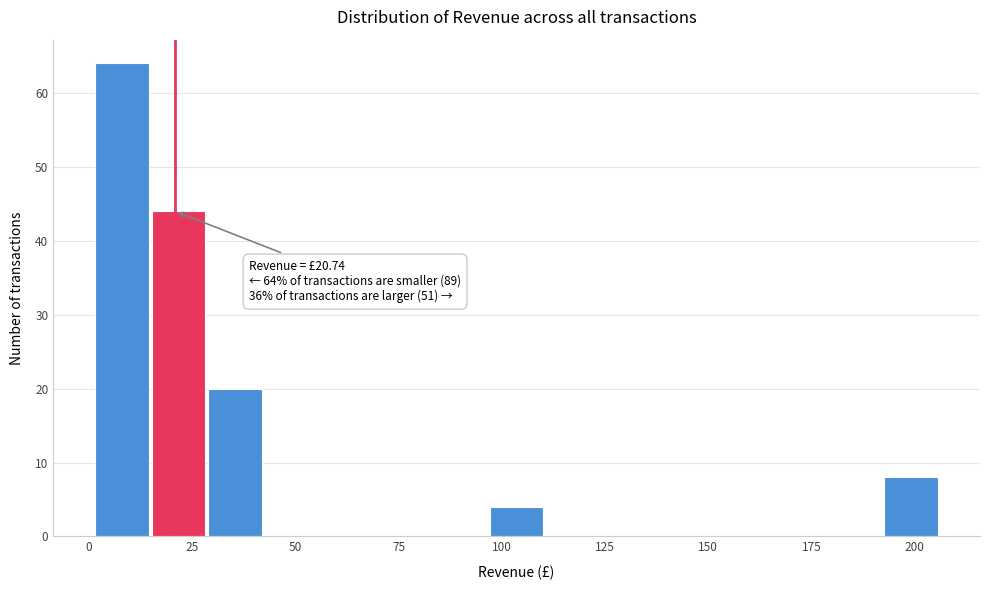

Read against the x-axis, roughly where is the centre of the tallest bar?

10